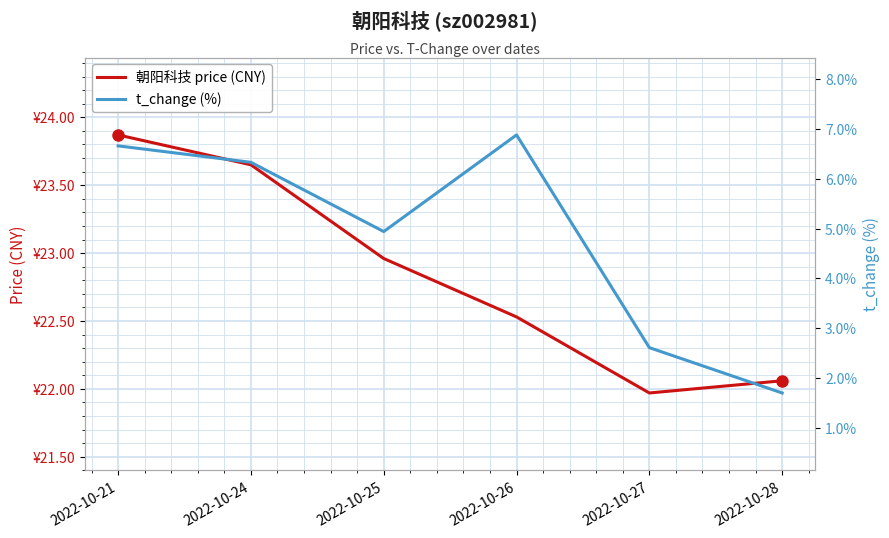

Is it true that t_change (%) equals 2.2 at 2022-10-26?

False